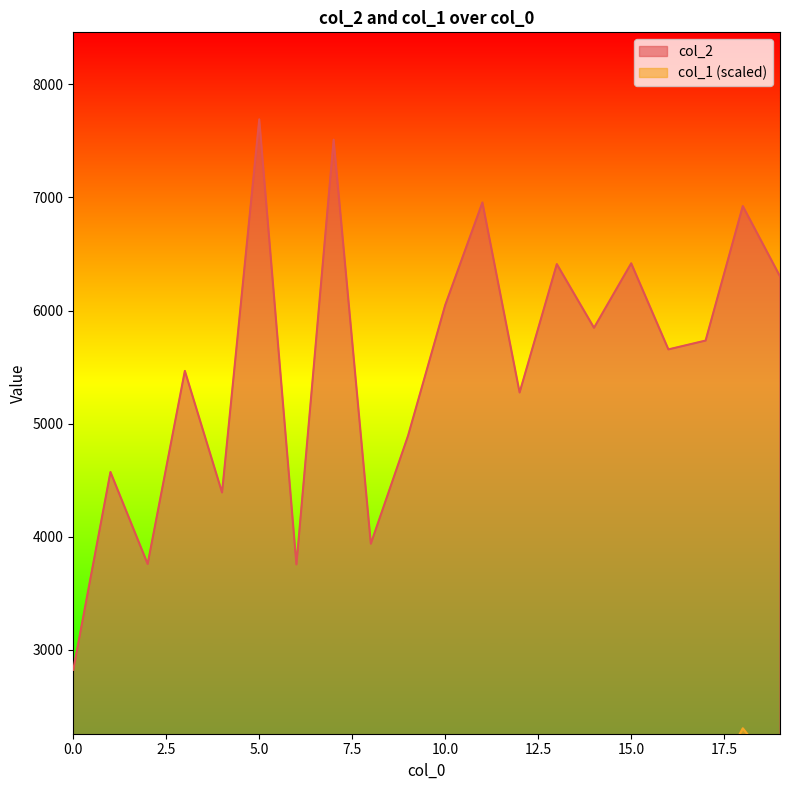

What is the highest value of the col_1 series?

2307.3